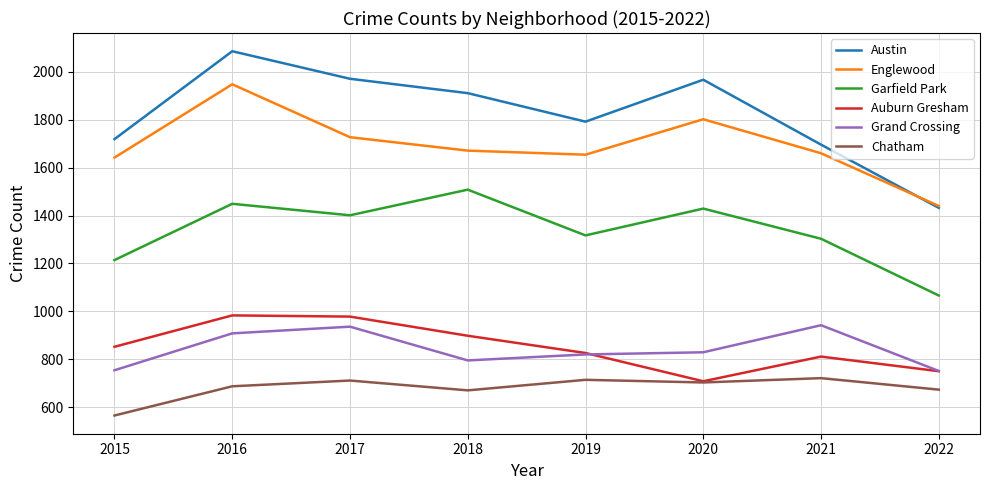

True or false: Austin and Grand Crossing cross at least once.

False